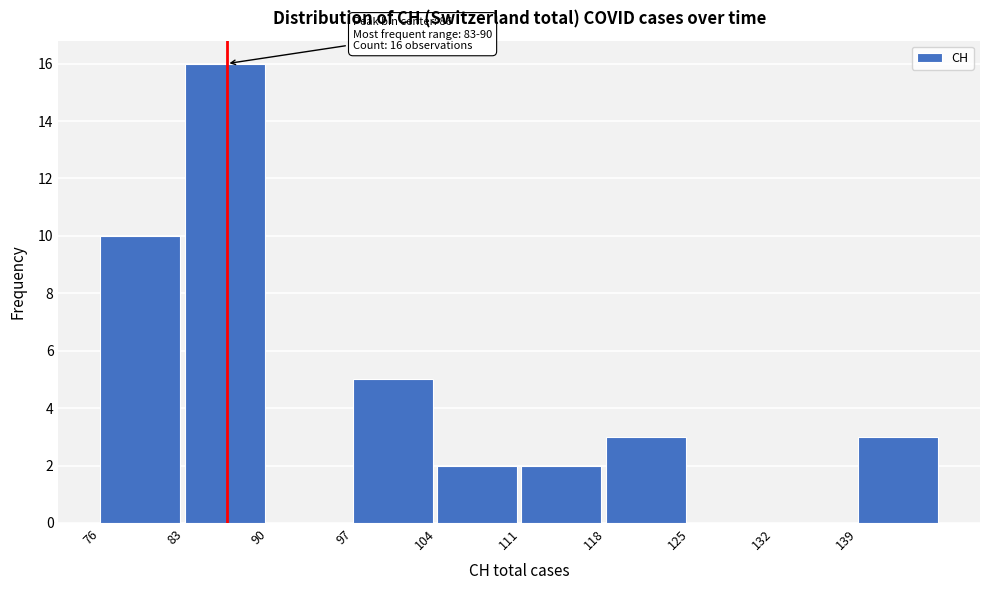

Reading right to left, extract all data points from this chart.

139=3	132=0	125=0	118=3	111=2	104=2	97=5	90=0	83=16	76=10